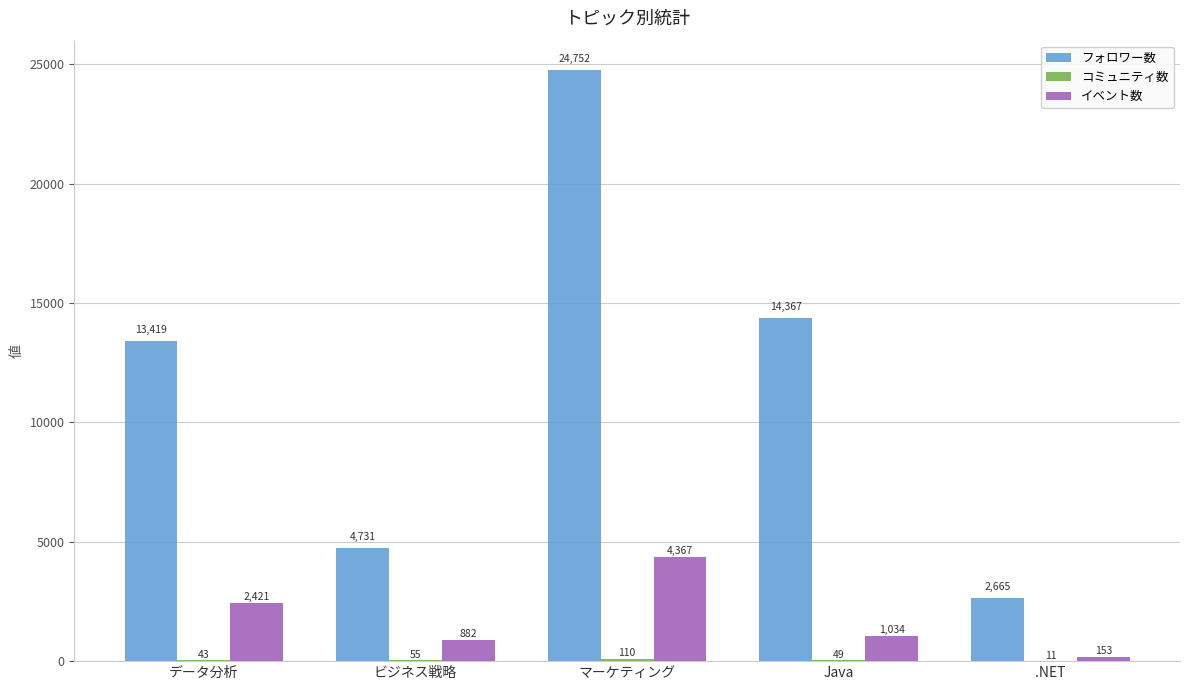

The イベント数 series shows 1034 at Java. True or false?

True